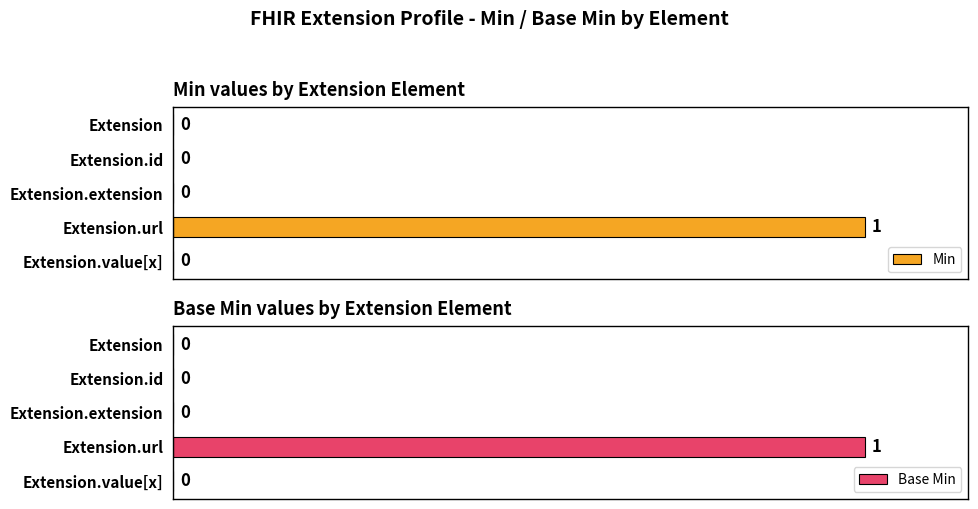

List the labels in order of Min value, smallest first.

Extension, Extension.id, Extension.extension, Extension.value[x], Extension.url